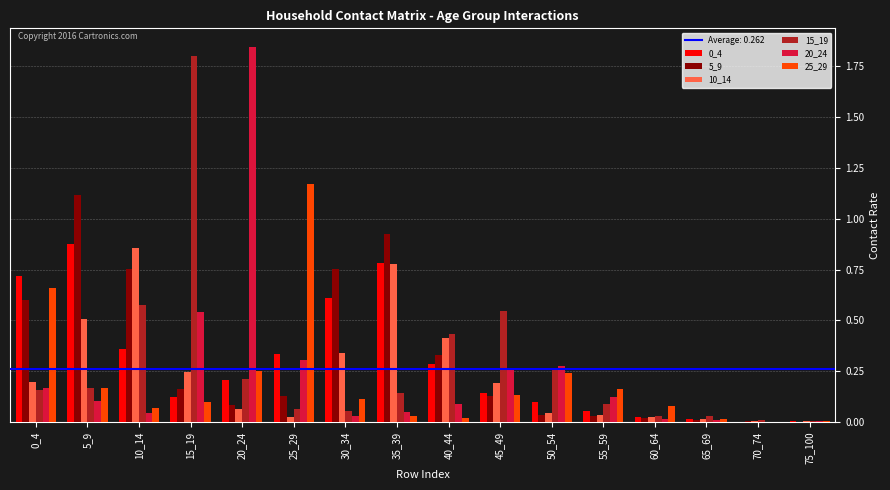

How many categories are shown in the chart?

16